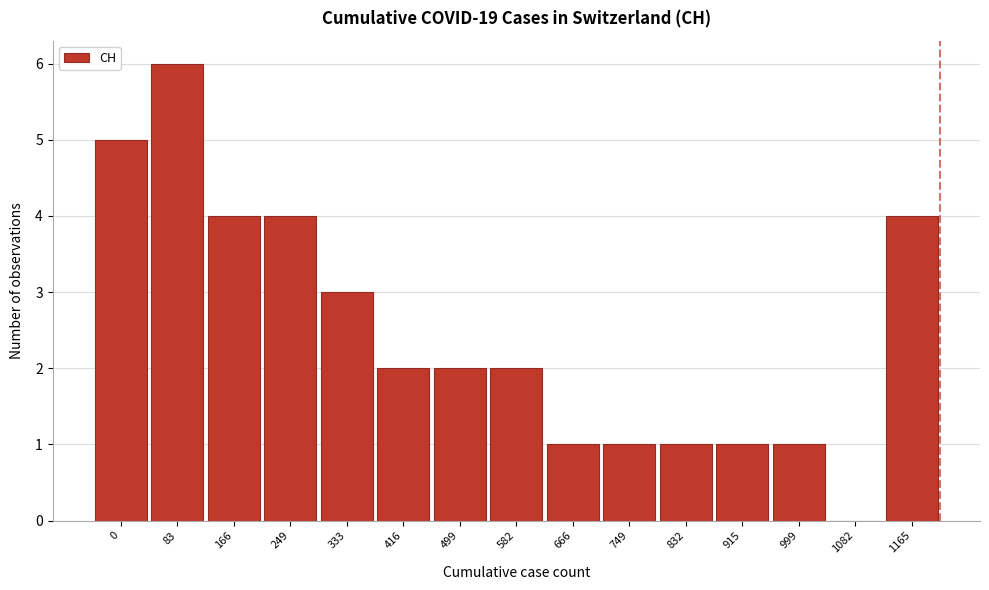

Reading left to right, transcribe all the data shown in this chart.

0=5	83=6	166=4	249=4	333=3	416=2	499=2	582=2	666=1	749=1	832=1	915=1	999=1	1082=0	1165=4